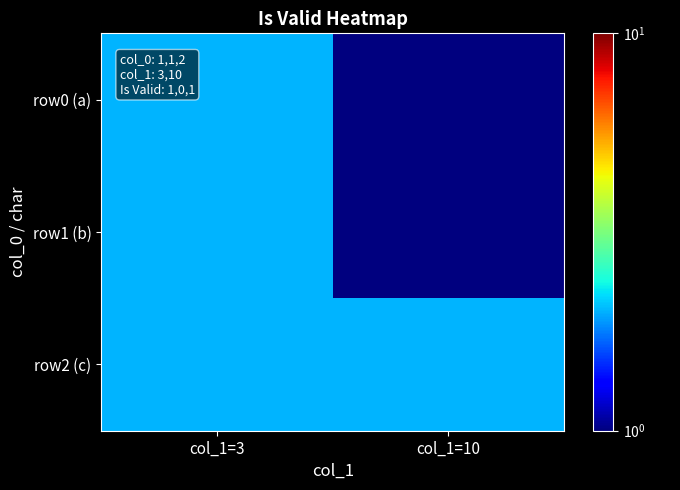

Rank the series at col_1=10 from highest to lowest value.

row2 (c), row0 (a), row1 (b)